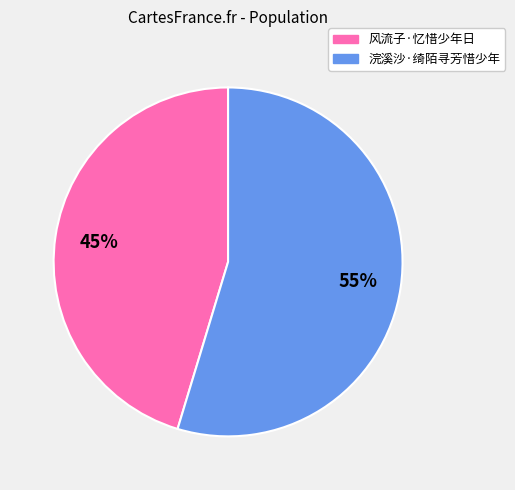

To the nearest percent, what is the average slice percentage?

50%